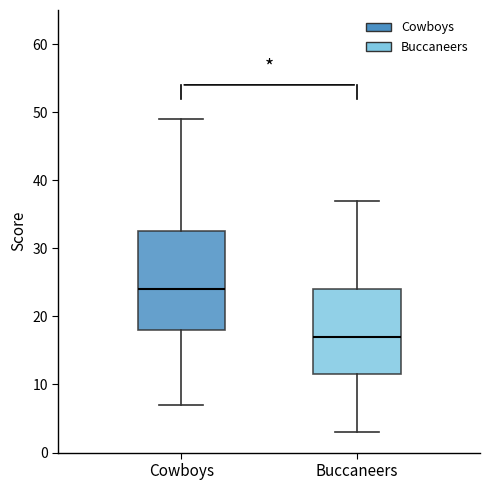

Reading left to right, read every box against the y-axis: the position of its median line, the range the box covers, and the ends of its whiskers. The values are not printed on the chart, so give them approximately, as read against the axis.

Cowboys: median 24, box 18 to 33, whiskers 7 to 49
Buccaneers: median 17, box 12 to 24, whiskers 3 to 37